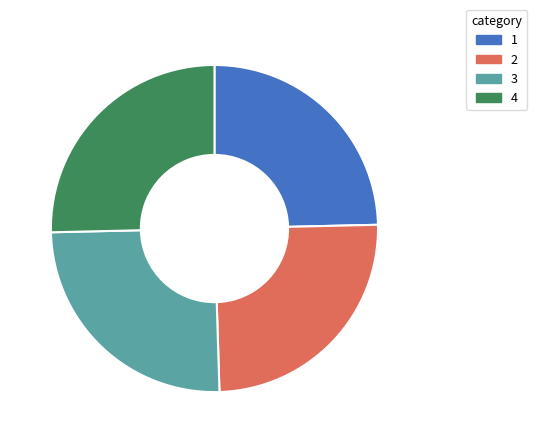

Is there any slice that represents more than half of the pie?

No